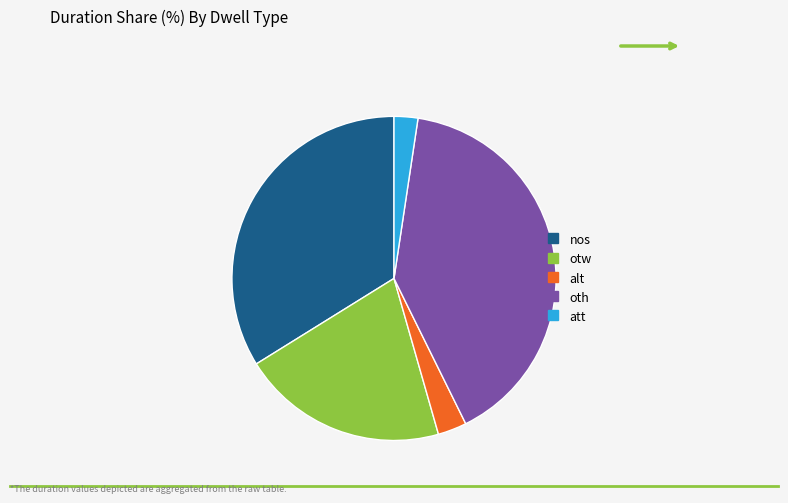

Is it true that otw is 28% of the pie?

False